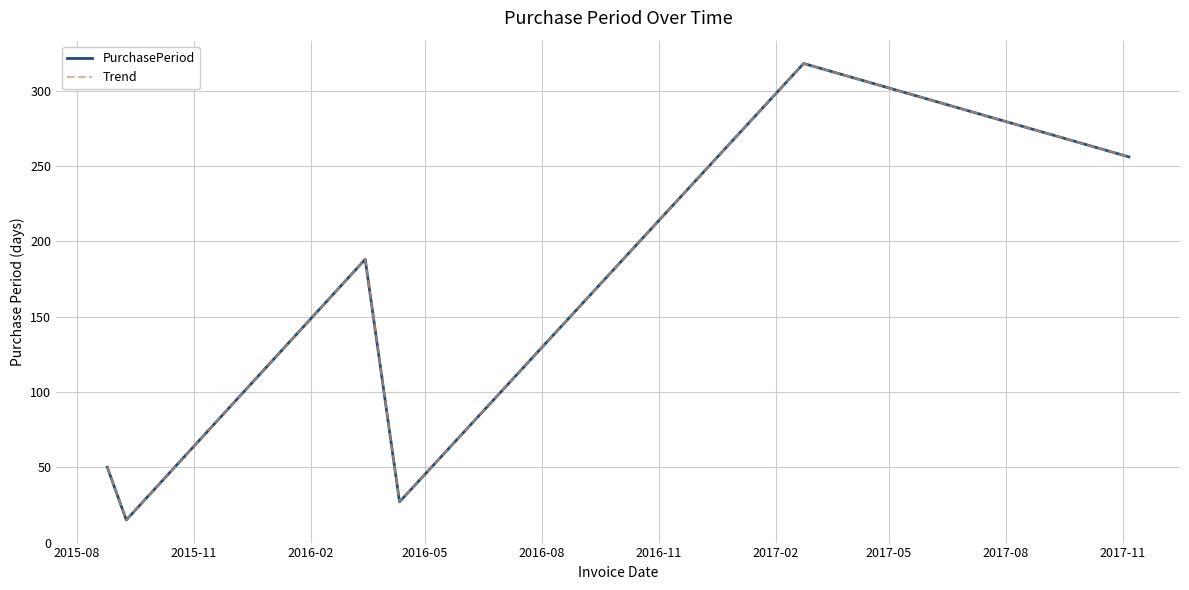

Is this an area chart (filled region under the line)?

No